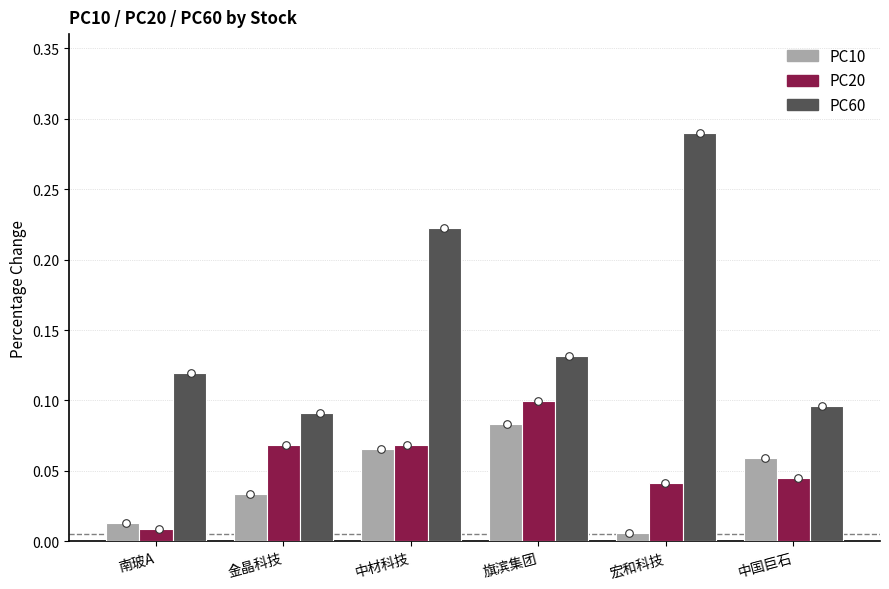

What is the total value across all series at 宏和科技?

0.3